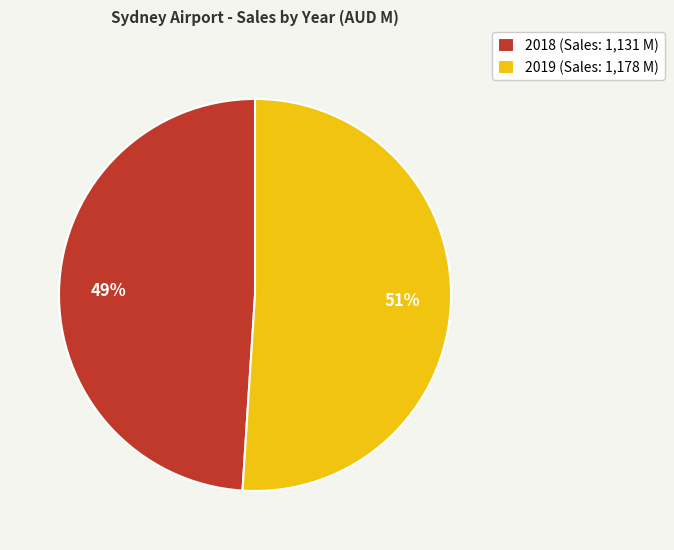

How many segments does this pie chart have?

2